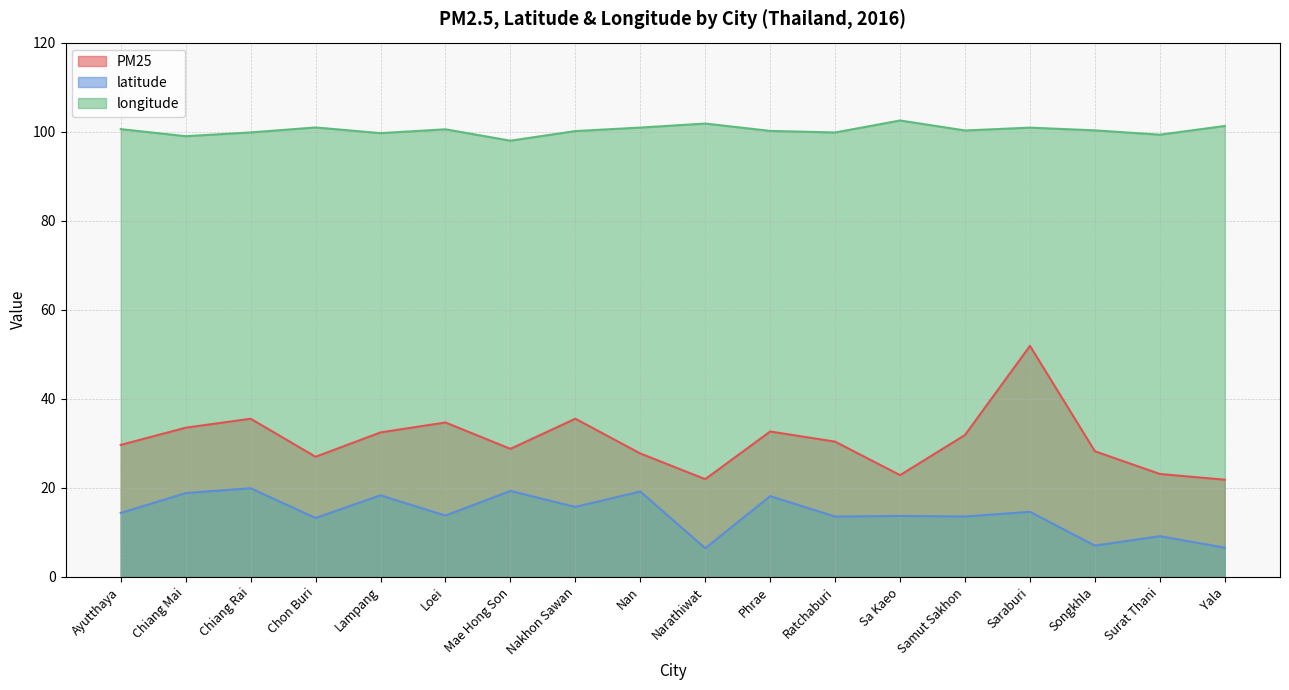

Which label corresponds to the smallest value in the chart?

Narathiwat